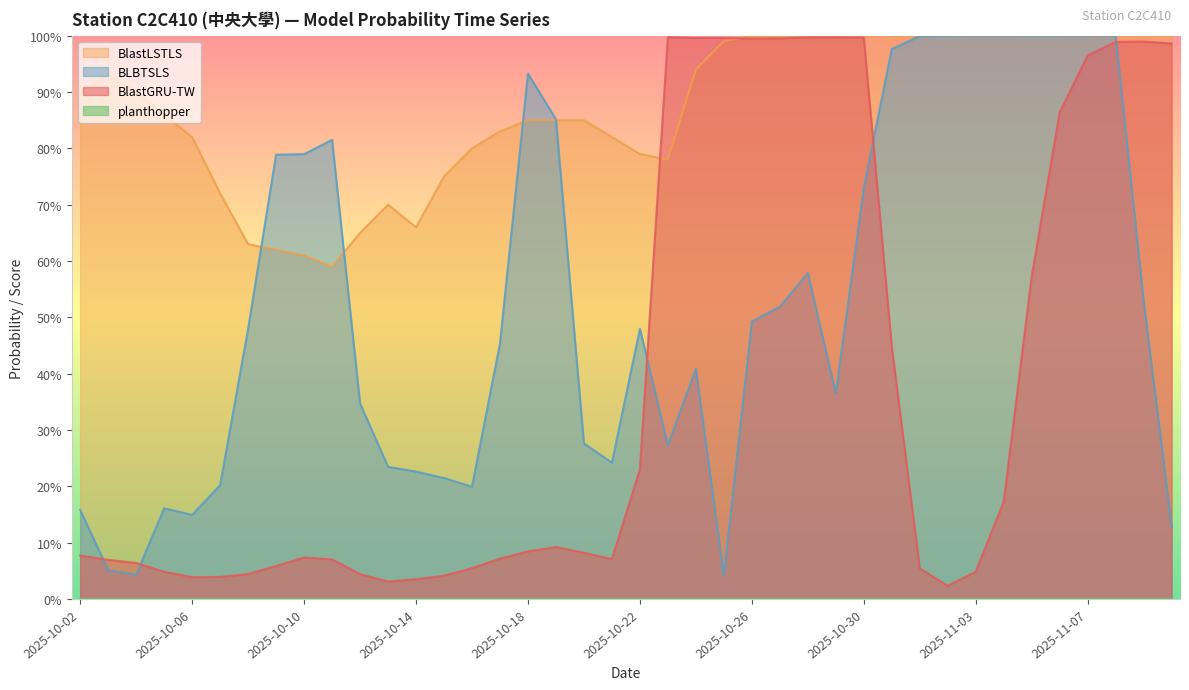

What is the label of the 31st point from the right?

2025-10-11